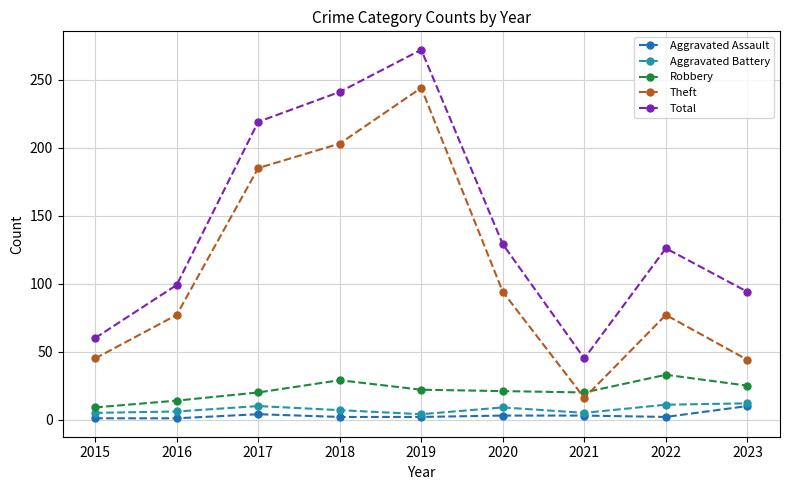

At which label does Theft reach its minimum?

2021